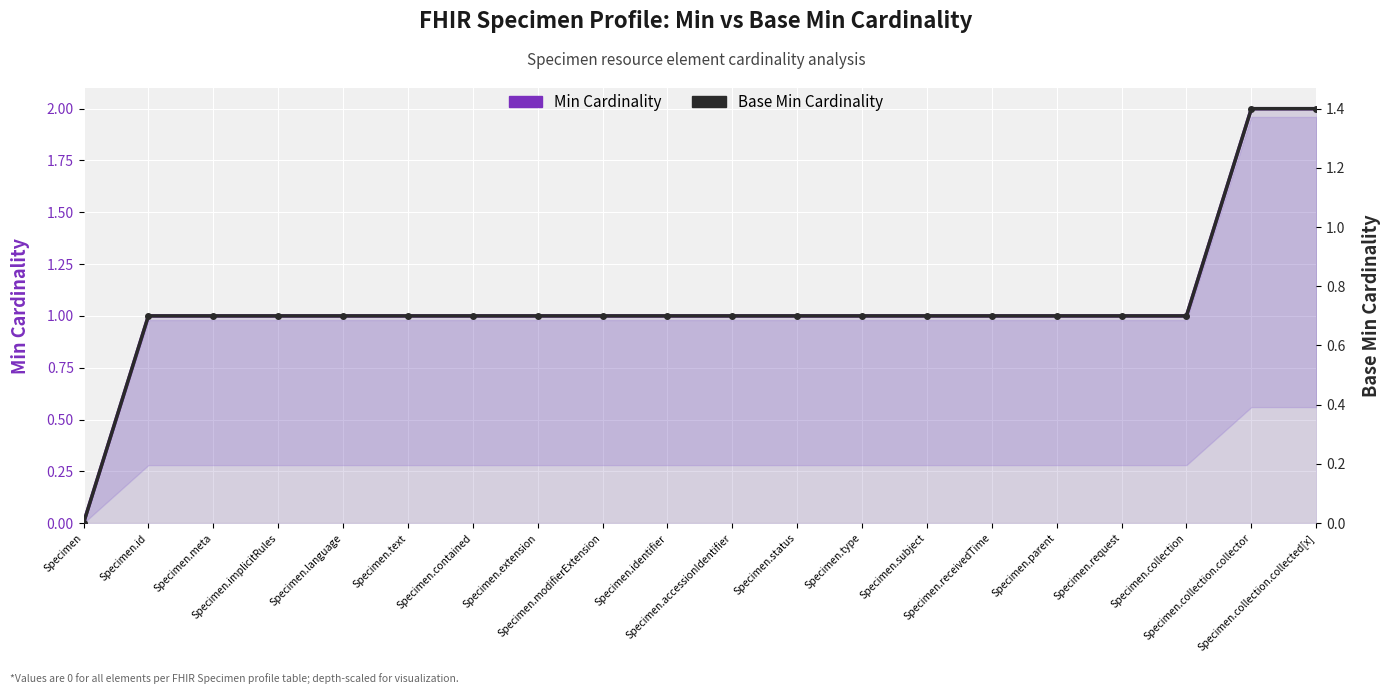

Is the value of Base Min Cardinality (path depth) at Specimen.request greater than the value of Min Cardinality (path depth) at Specimen.language?

No